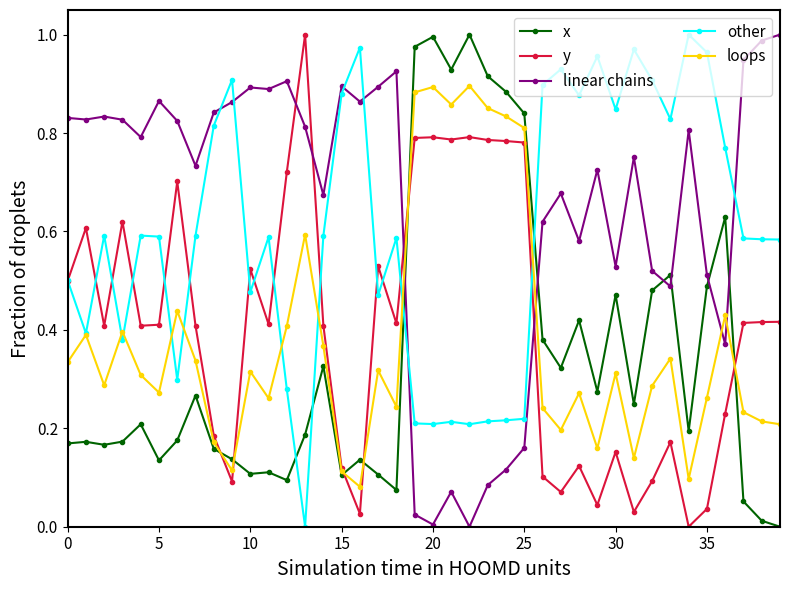

Which series has the largest total across all categories?

linear chains